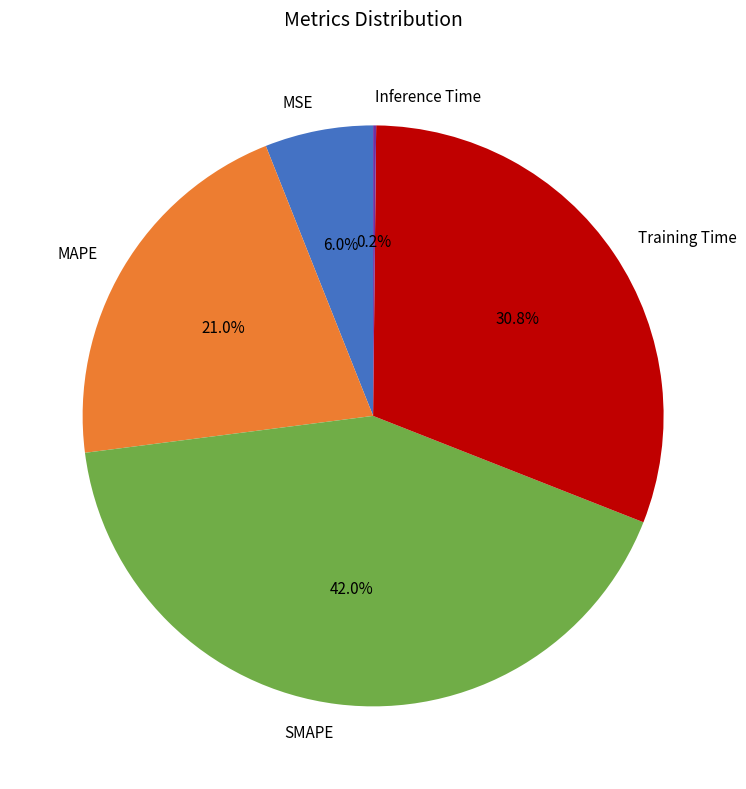

Is there a majority slice in this chart?

No